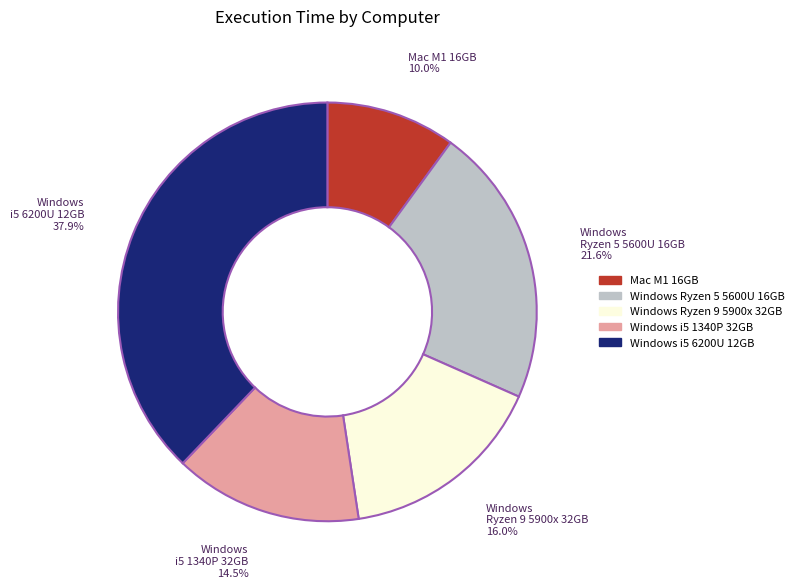

Does Windows Ryzen 9 5900x 32GB account for over 50% of the chart?

No